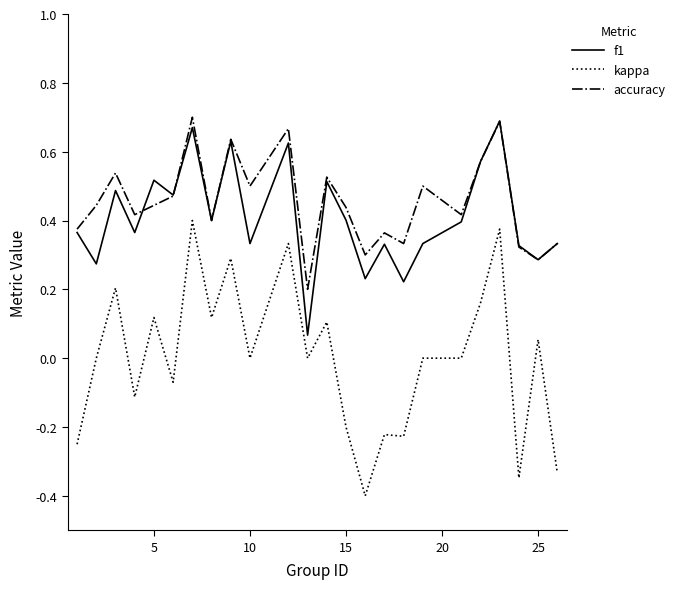

Does the chart display data point markers on the line(s)?

No